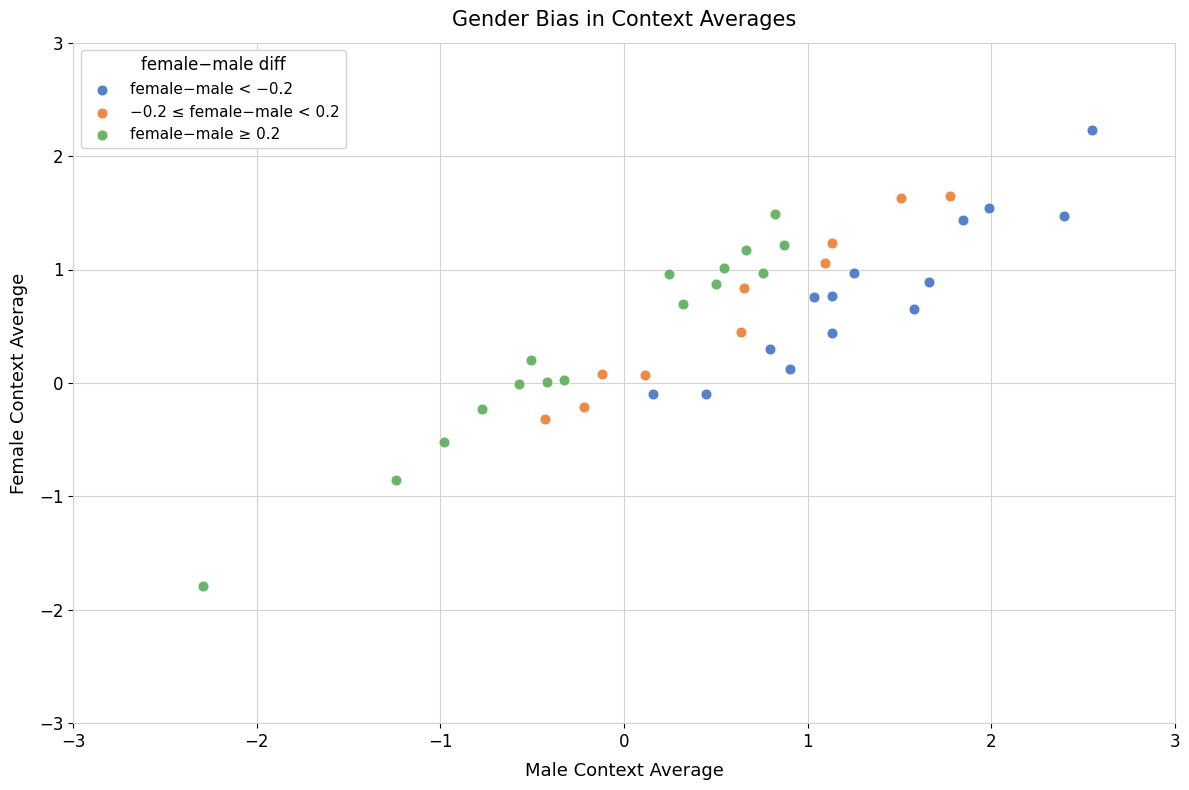

Which series has the largest Y range (max minus min)?

female−male ≥ 0.2